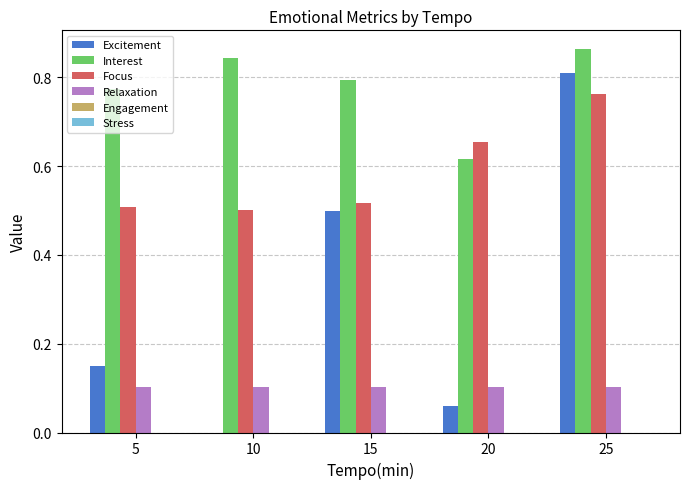

What is the sum of all Interest values?

3.9